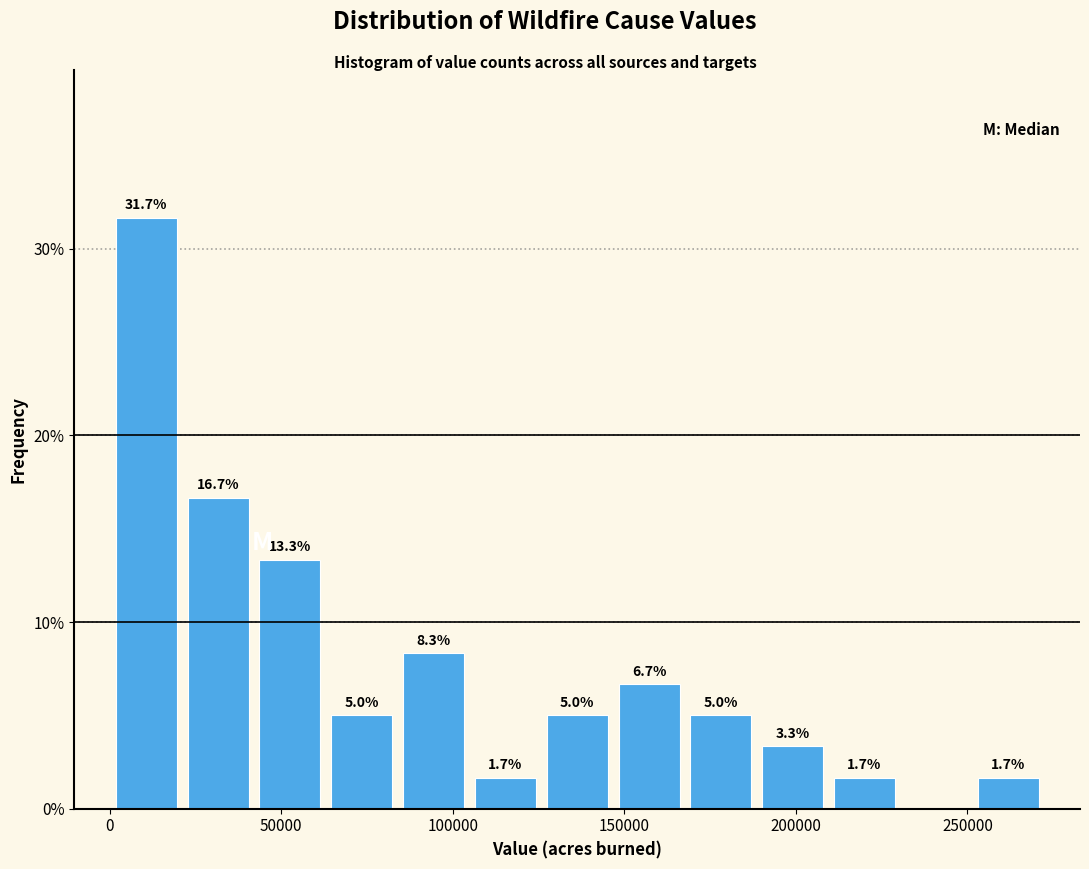

Over which range of the x-axis is the bar tallest?

0 to 20000